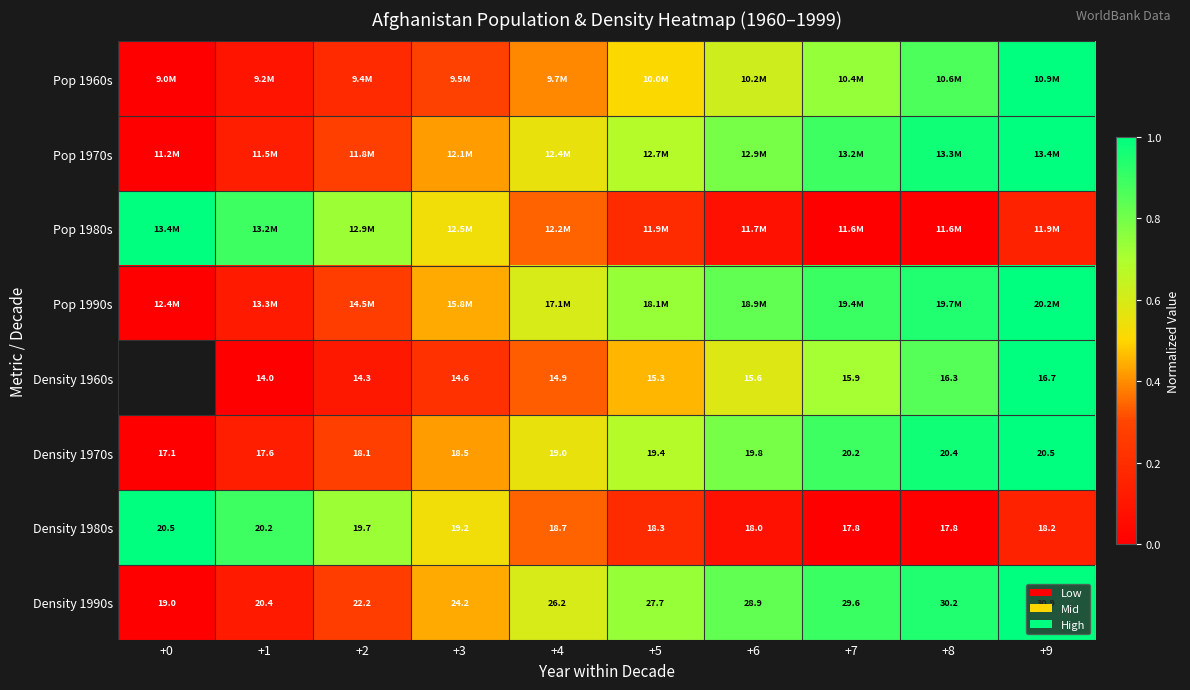

What is the total value across all series at +4?

3.7